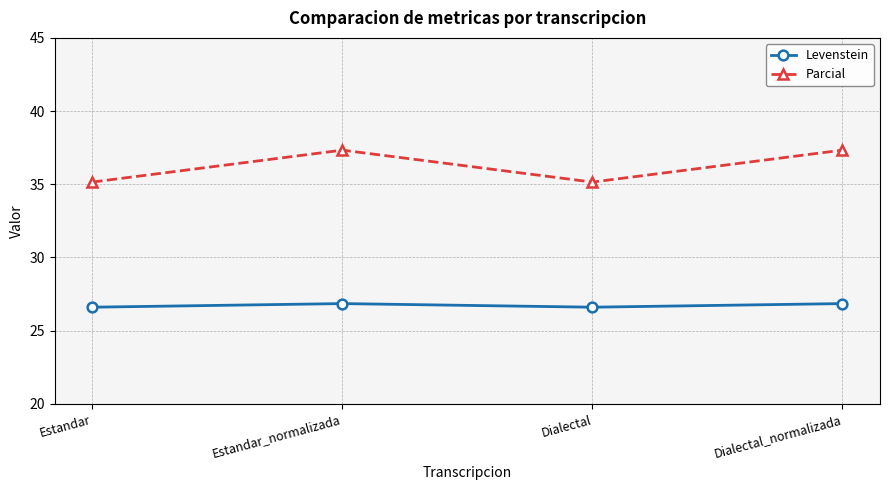

Is this an area chart (filled region under the line)?

No